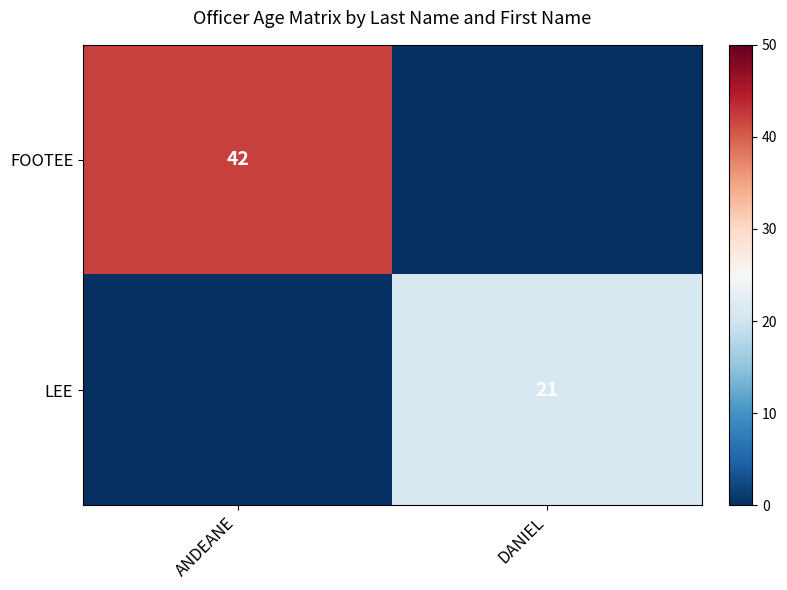

What is the difference between the highest and lowest values at ANDEANE?

42